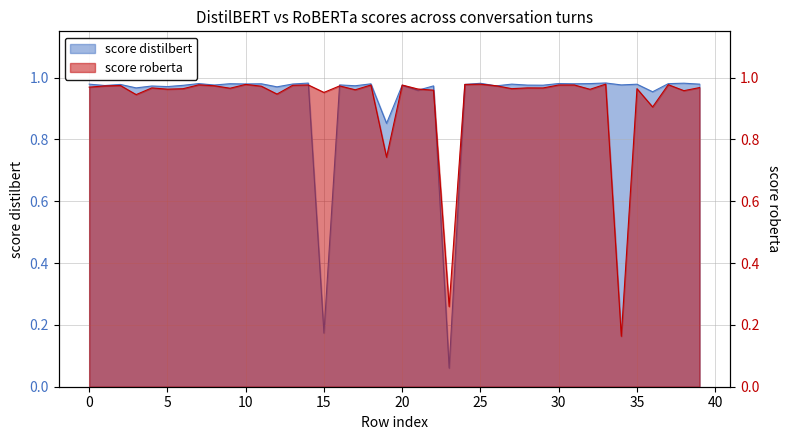

Reading left to right, extract all data points from this chart.

score distilbert: 0=1.0	1=1.0	2=1.0	3=1.0	4=1.0	5=1.0	6=1.0	7=1.0	8=1.0	9=1.0	10=1.0	11=1.0	12=1.0	13=1.0	14=1.0	15=0.2	16=1.0	17=1.0	18=1.0	19=0.9	20=1.0	21=1.0	22=1.0	23=0.1	24=1.0	25=1.0	26=1.0	27=1.0	28=1.0	29=1.0	30=1.0	31=1.0	32=1.0	33=1.0	34=1.0	35=1.0	36=1.0	37=1.0	38=1.0	39=1.0
score roberta: 0=1.0	1=1.0	2=1.0	3=0.9	4=1.0	5=1.0	6=1.0	7=1.0	8=1.0	9=1.0	10=1.0	11=1.0	12=0.9	13=1.0	14=1.0	15=1.0	16=1.0	17=1.0	18=1.0	19=0.7	20=1.0	21=1.0	22=1.0	23=0.3	24=1.0	25=1.0	26=1.0	27=1.0	28=1.0	29=1.0	30=1.0	31=1.0	32=1.0	33=1.0	34=0.2	35=1.0	36=0.9	37=1.0	38=1.0	39=1.0